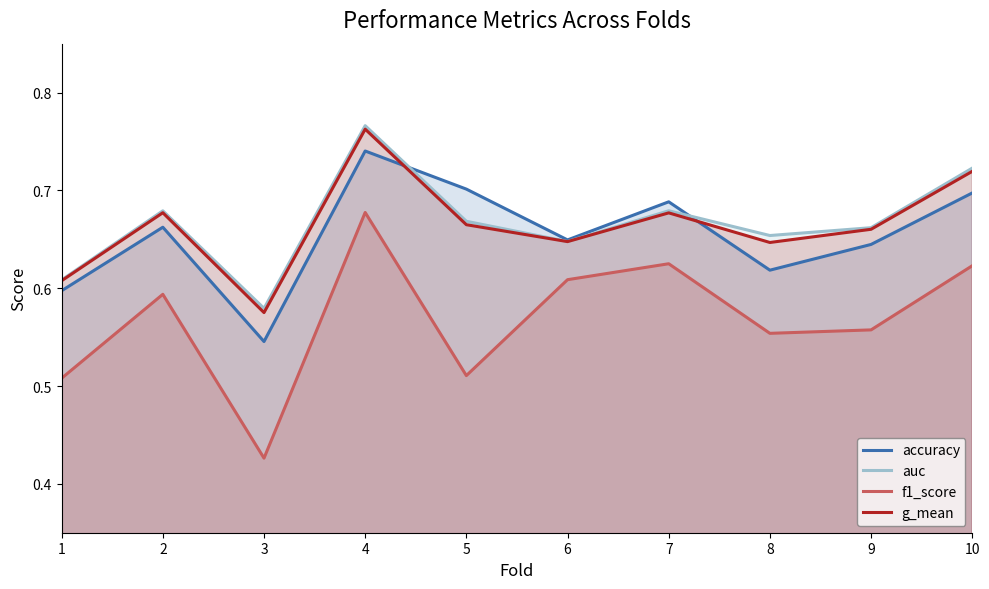

What is the value of the g_mean point at the 8th from the left?

0.6